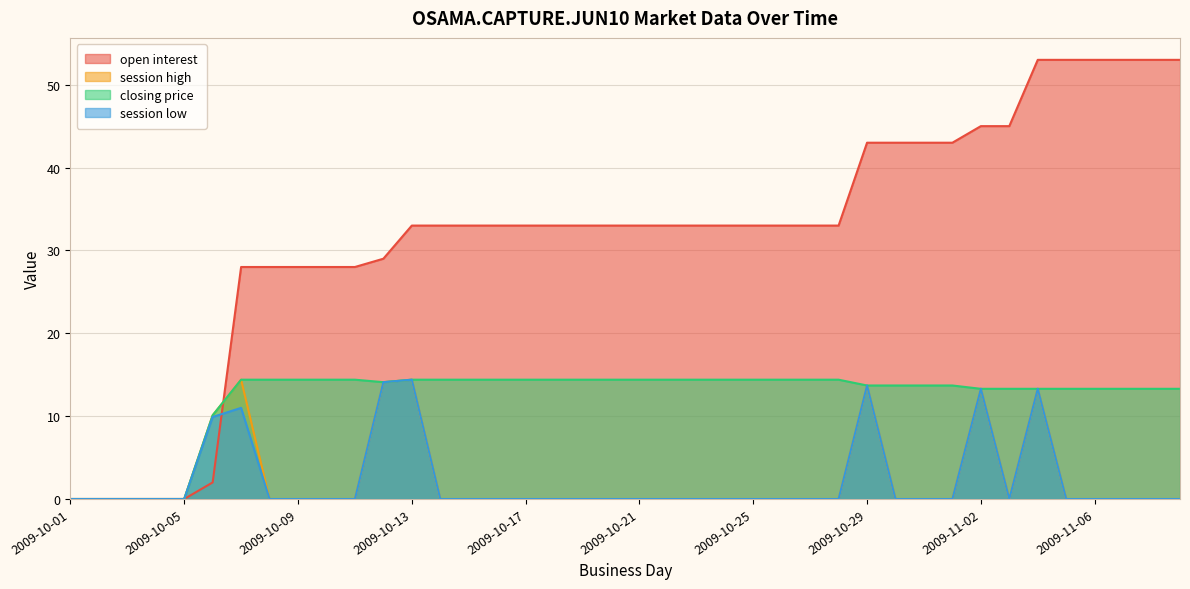

Reading left to right, extract all data points from this chart.

open interest: 2009-10-01=0.0	2009-10-02=0.0	2009-10-03=0.0	2009-10-04=0.0	2009-10-05=0.0	2009-10-06=2.0	2009-10-07=28.0	2009-10-08=28.0	2009-10-09=28.0	2009-10-10=28.0	2009-10-11=28.0	2009-10-12=29.0	2009-10-13=33.0	2009-10-14=33.0	2009-10-15=33.0	2009-10-16=33.0	2009-10-17=33.0	2009-10-18=33.0	2009-10-19=33.0	2009-10-20=33.0	2009-10-21=33.0	2009-10-22=33.0	2009-10-23=33.0	2009-10-24=33.0	2009-10-25=33.0	2009-10-26=33.0	2009-10-27=33.0	2009-10-28=33.0	2009-10-29=43.0	2009-10-30=43.0	2009-10-31=43.0	2009-11-01=43.0	2009-11-02=45.0	2009-11-03=45.0	2009-11-04=53.0	2009-11-05=53.0	2009-11-06=53.0	2009-11-07=53.0	2009-11-08=53.0	2009-11-09=53.0
session high: 2009-10-01=0.0	2009-10-02=0.0	2009-10-03=0.0	2009-10-04=0.0	2009-10-05=0.0	2009-10-06=10.1	2009-10-07=14.4	2009-10-08=0.0	2009-10-09=0.0	2009-10-10=0.0	2009-10-11=0.0	2009-10-12=14.1	2009-10-13=14.4	2009-10-14=0.0	2009-10-15=0.0	2009-10-16=0.0	2009-10-17=0.0	2009-10-18=0.0	2009-10-19=0.0	2009-10-20=0.0	2009-10-21=0.0	2009-10-22=0.0	2009-10-23=0.0	2009-10-24=0.0	2009-10-25=0.0	2009-10-26=0.0	2009-10-27=0.0	2009-10-28=0.0	2009-10-29=13.7	2009-10-30=0.0	2009-10-31=0.0	2009-11-01=0.0	2009-11-02=13.3	2009-11-03=0.0	2009-11-04=13.3	2009-11-05=0.0	2009-11-06=0.0	2009-11-07=0.0	2009-11-08=0.0	2009-11-09=0.0
closing price: 2009-10-01=0.0	2009-10-02=0.0	2009-10-03=0.0	2009-10-04=0.0	2009-10-05=0.0	2009-10-06=10.1	2009-10-07=14.4	2009-10-08=14.4	2009-10-09=14.4	2009-10-10=14.4	2009-10-11=14.4	2009-10-12=14.1	2009-10-13=14.4	2009-10-14=14.4	2009-10-15=14.4	2009-10-16=14.4	2009-10-17=14.4	2009-10-18=14.4	2009-10-19=14.4	2009-10-20=14.4	2009-10-21=14.4	2009-10-22=14.4	2009-10-23=14.4	2009-10-24=14.4	2009-10-25=14.4	2009-10-26=14.4	2009-10-27=14.4	2009-10-28=14.4	2009-10-29=13.7	2009-10-30=13.7	2009-10-31=13.7	2009-11-01=13.7	2009-11-02=13.3	2009-11-03=13.3	2009-11-04=13.3	2009-11-05=13.3	2009-11-06=13.3	2009-11-07=13.3	2009-11-08=13.3	2009-11-09=13.3
session low: 2009-10-01=0.0	2009-10-02=0.0	2009-10-03=0.0	2009-10-04=0.0	2009-10-05=0.0	2009-10-06=9.9	2009-10-07=11.0	2009-10-08=0.0	2009-10-09=0.0	2009-10-10=0.0	2009-10-11=0.0	2009-10-12=14.1	2009-10-13=14.4	2009-10-14=0.0	2009-10-15=0.0	2009-10-16=0.0	2009-10-17=0.0	2009-10-18=0.0	2009-10-19=0.0	2009-10-20=0.0	2009-10-21=0.0	2009-10-22=0.0	2009-10-23=0.0	2009-10-24=0.0	2009-10-25=0.0	2009-10-26=0.0	2009-10-27=0.0	2009-10-28=0.0	2009-10-29=13.7	2009-10-30=0.0	2009-10-31=0.0	2009-11-01=0.0	2009-11-02=13.3	2009-11-03=0.0	2009-11-04=13.3	2009-11-05=0.0	2009-11-06=0.0	2009-11-07=0.0	2009-11-08=0.0	2009-11-09=0.0